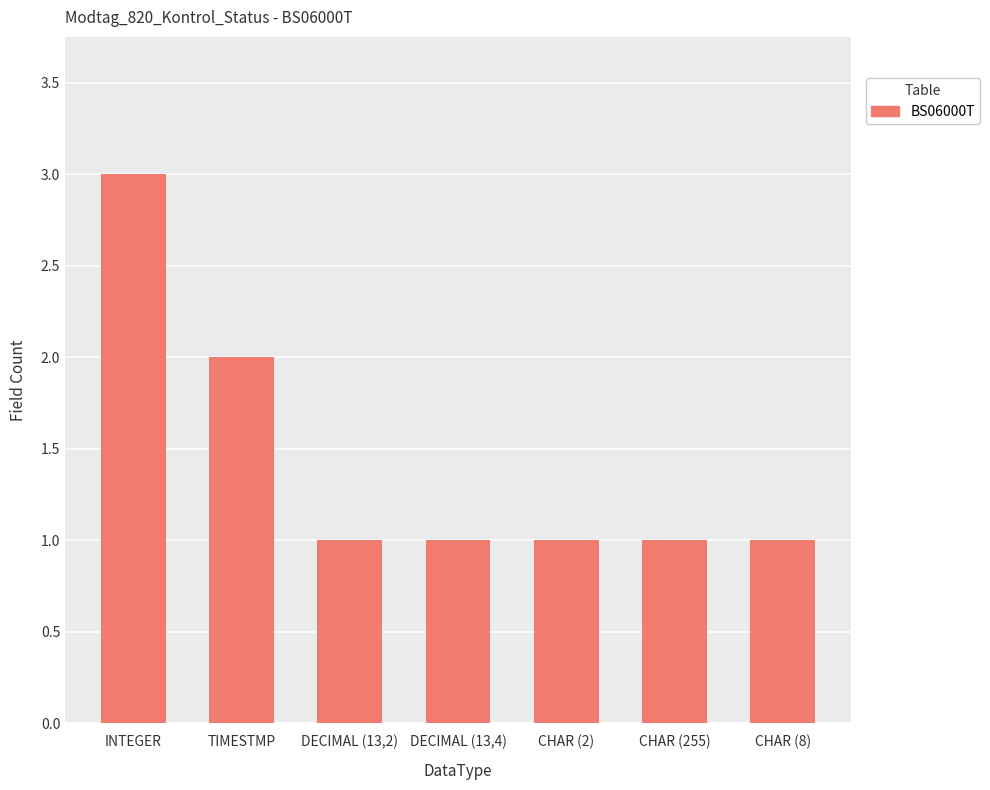

What is the sum of all values?

10